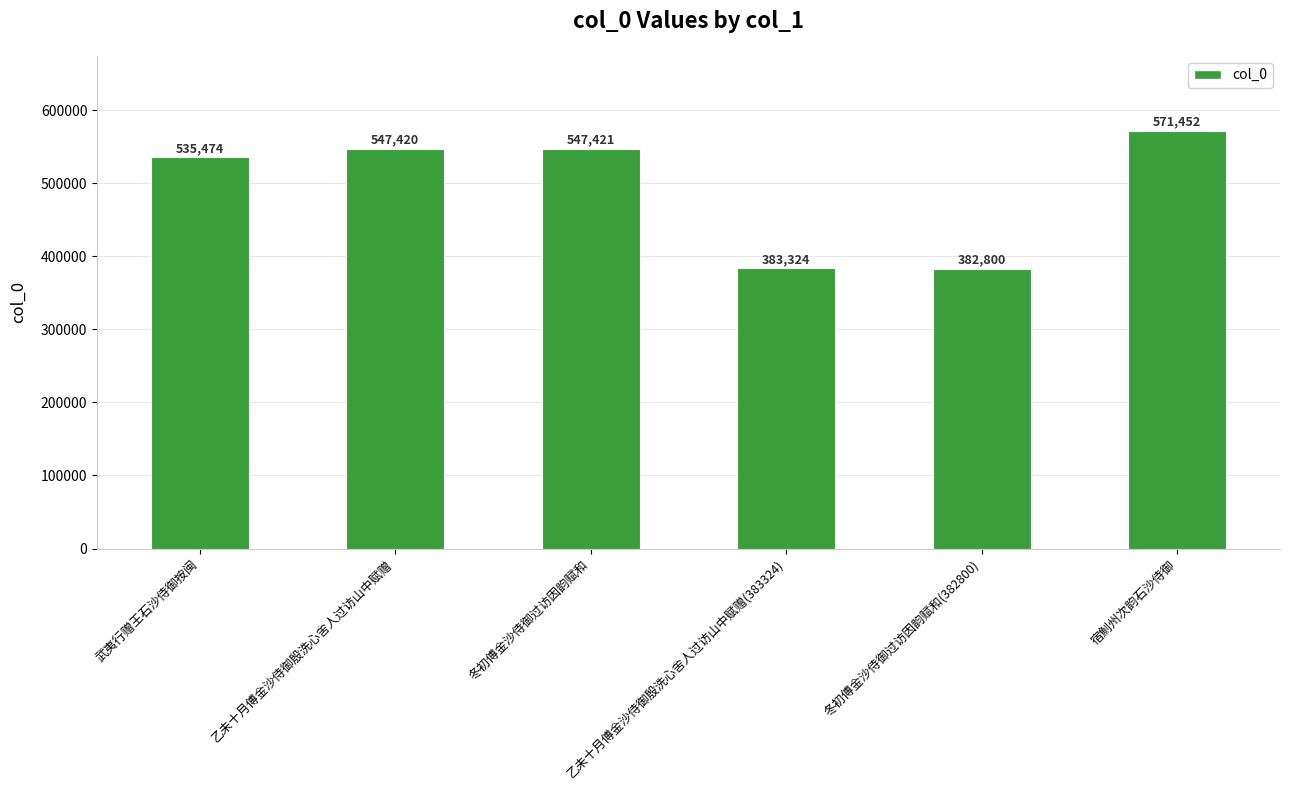

What is the greatest value displayed?

571452